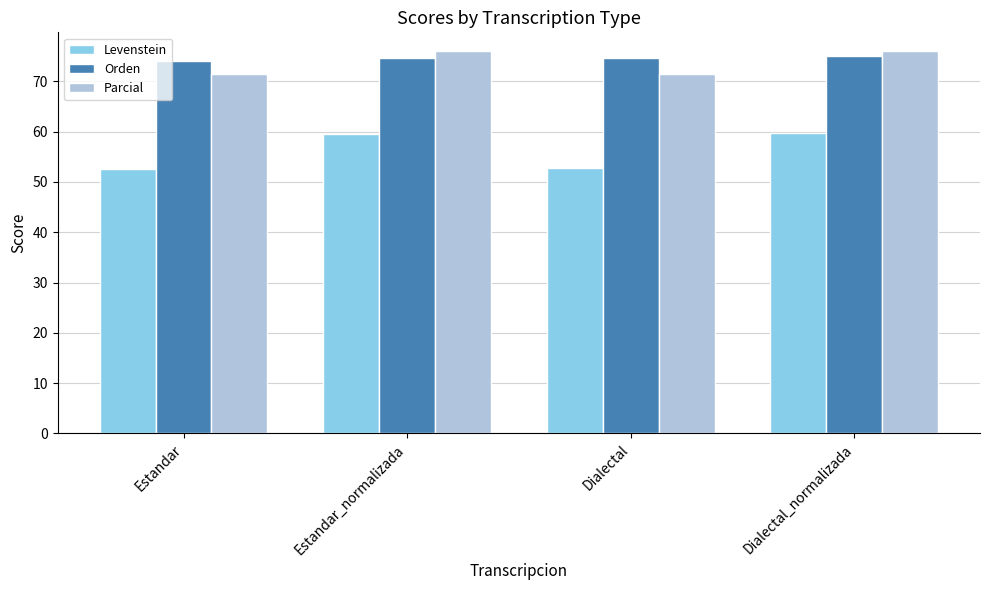

What is the label of the 3rd bar from the left?

Dialectal